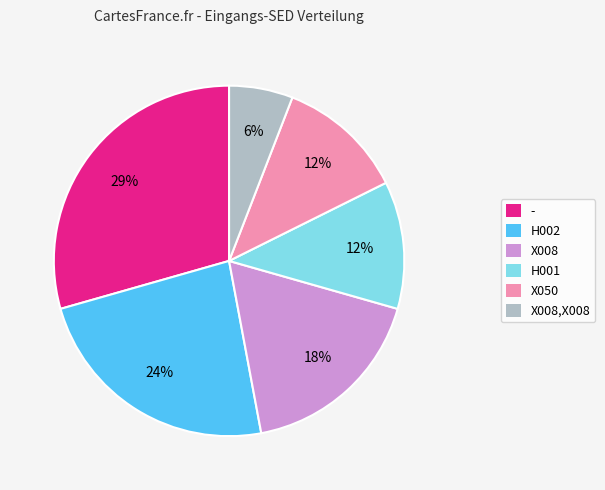

To the nearest percent, what is the average slice percentage?

17%